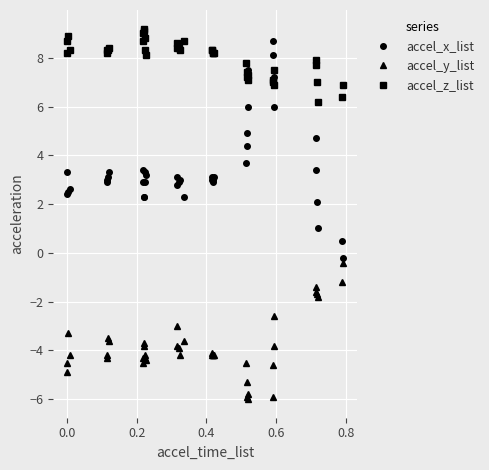

What are all the series names shown in the legend?

accel_x_list, accel_y_list, accel_z_list